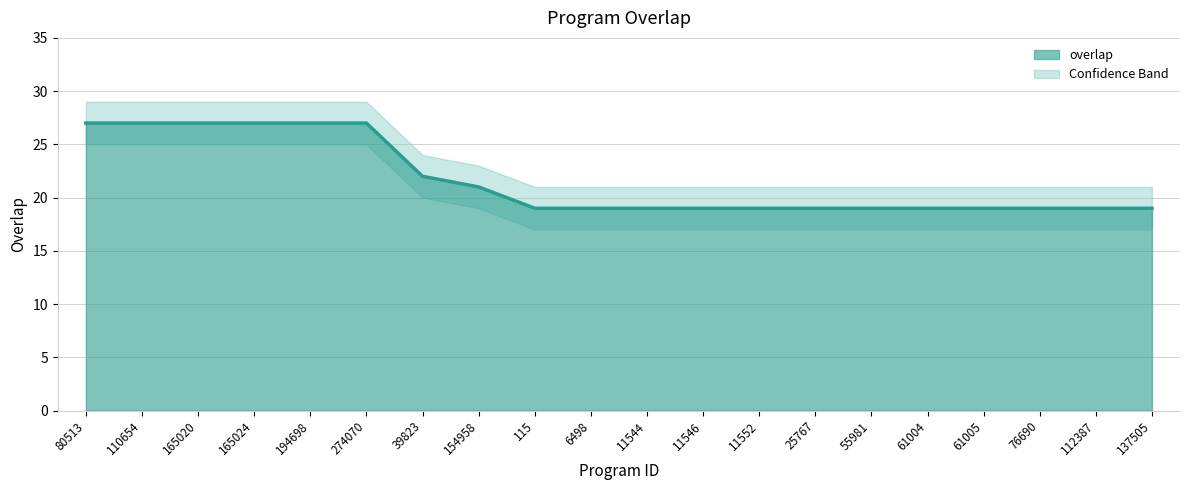

At which label is the value closest to 23?

39823